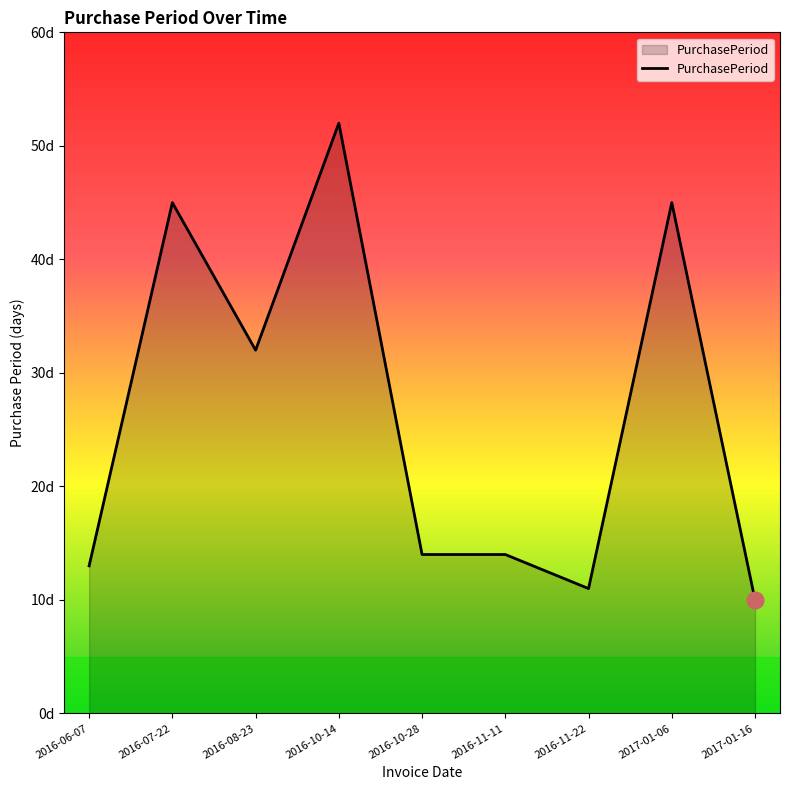

List the labels in order of value, largest first.

2016-10-14, 2016-07-22, 2017-01-06, 2016-08-23, 2016-10-28, 2016-11-11, 2016-06-07, 2016-11-22, 2017-01-16